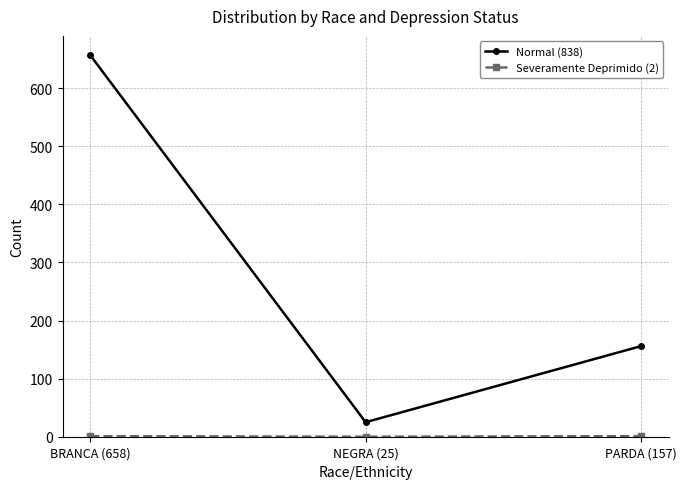

What is the sum of all Normal (838) values?

838